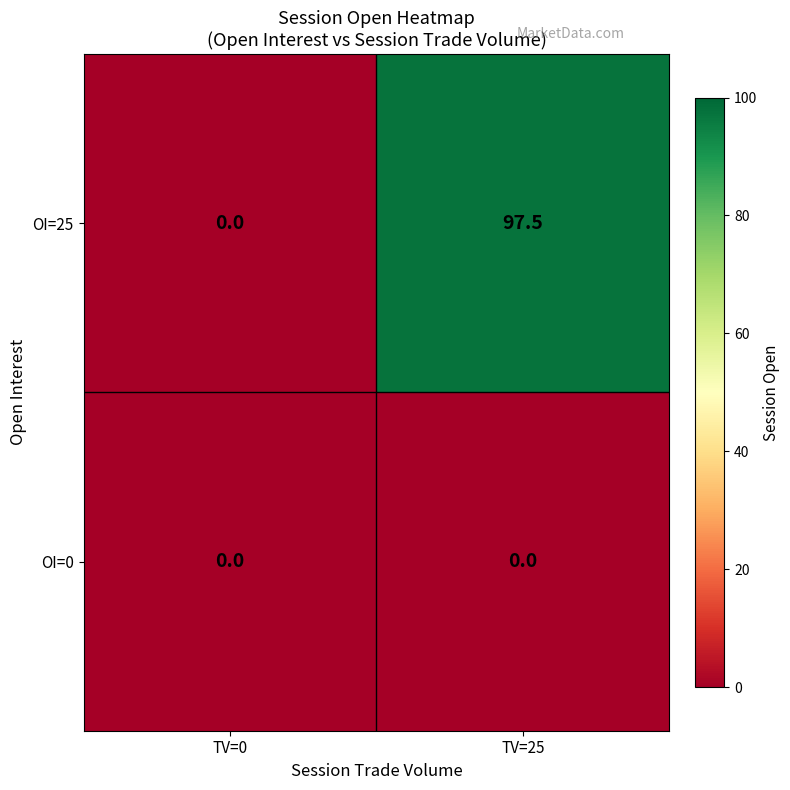

Which series has the largest range (max minus min)?

OI=25